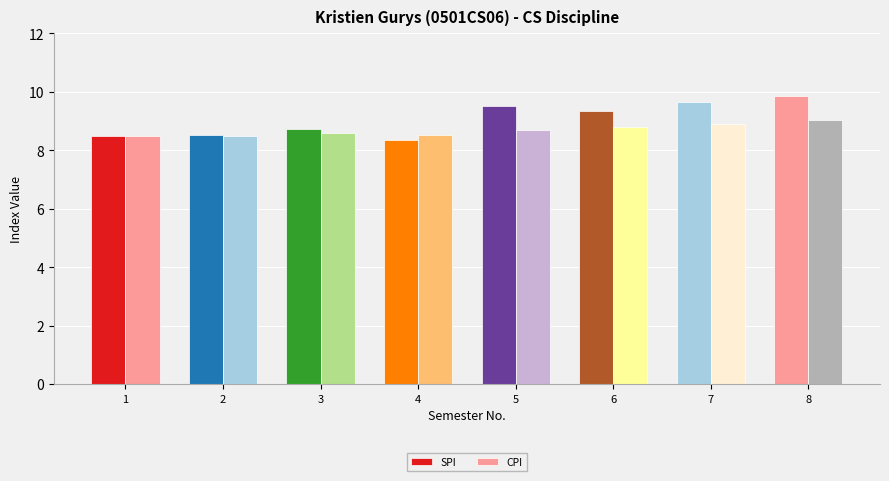

Count the number of data series in this chart.

2